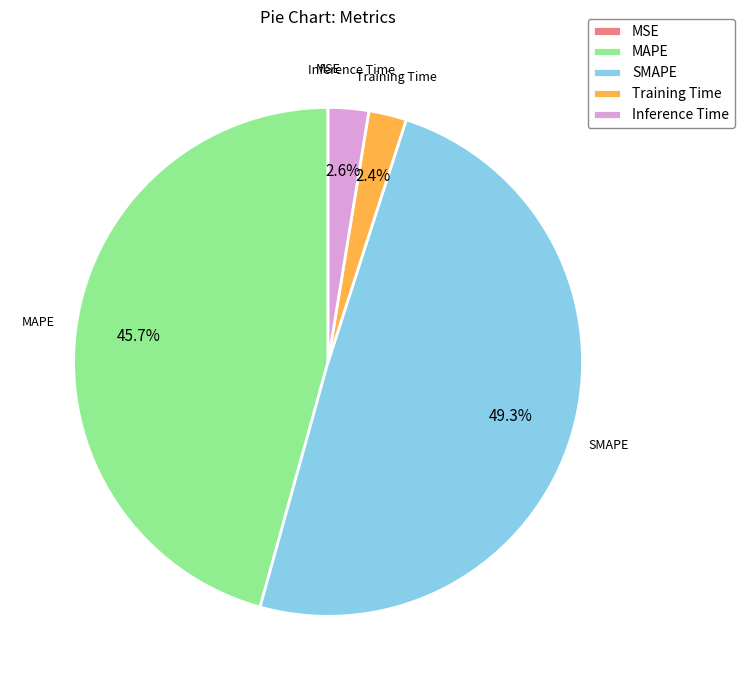

Approximately how many times larger is the value at MAPE compared to SMAPE?

0.9